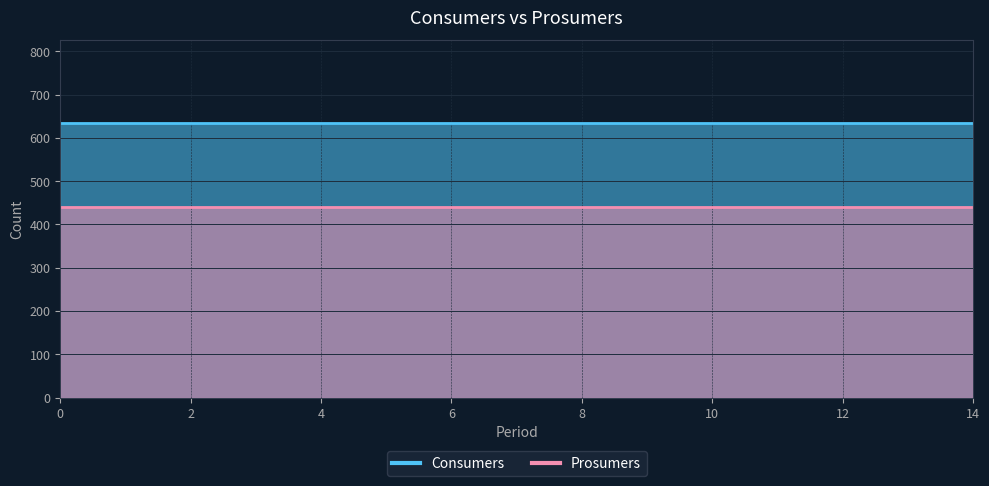

Between 7 and 11, which is larger?

7